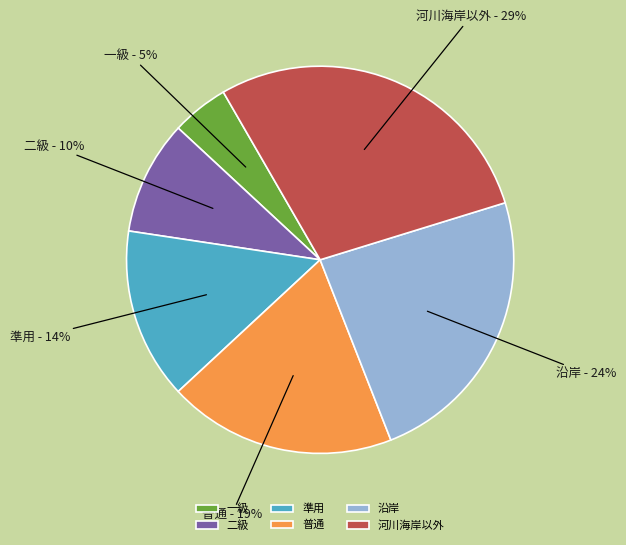

What is the ratio of the value at 二級 to the value at 河川海岸以外?

0.3